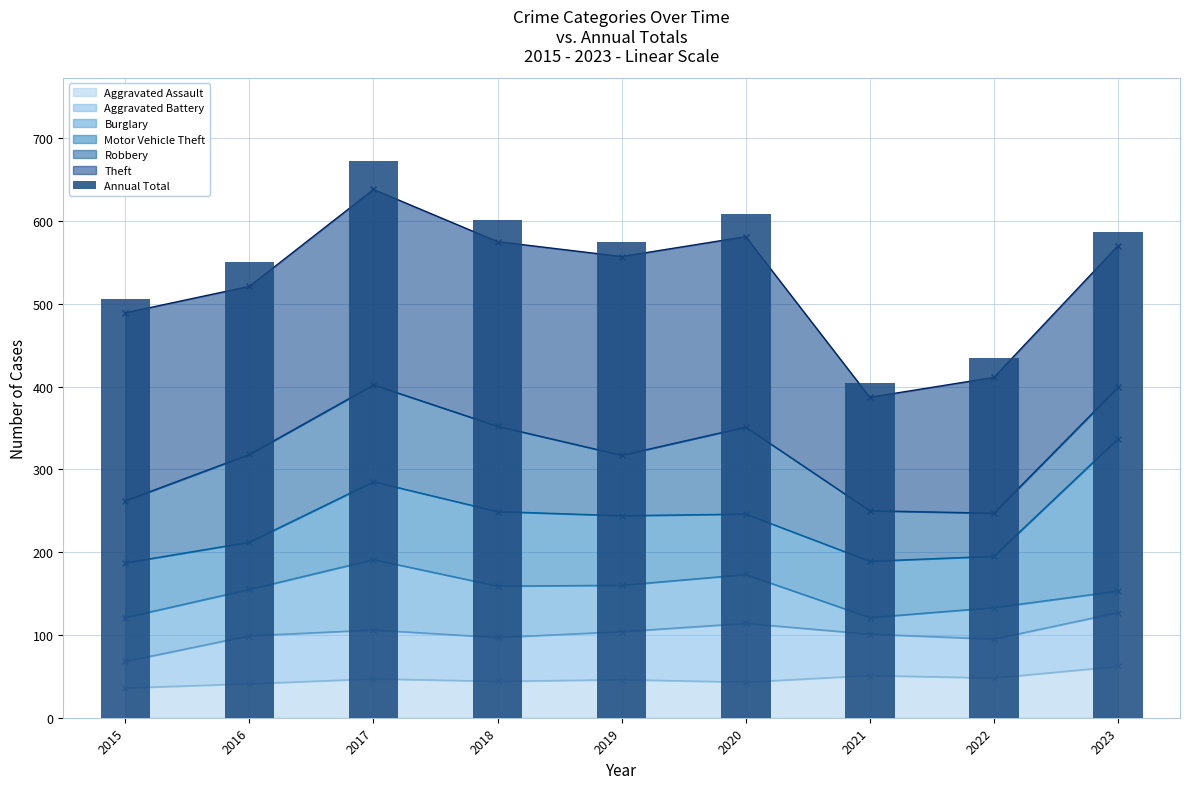

Read the value at 2016.

551